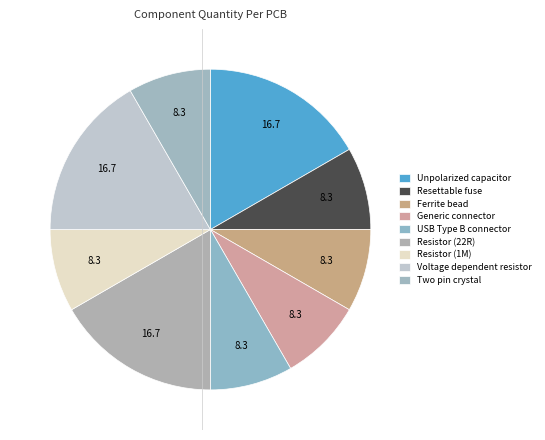

What is the largest slice in the pie chart?

Unpolarized capacitor